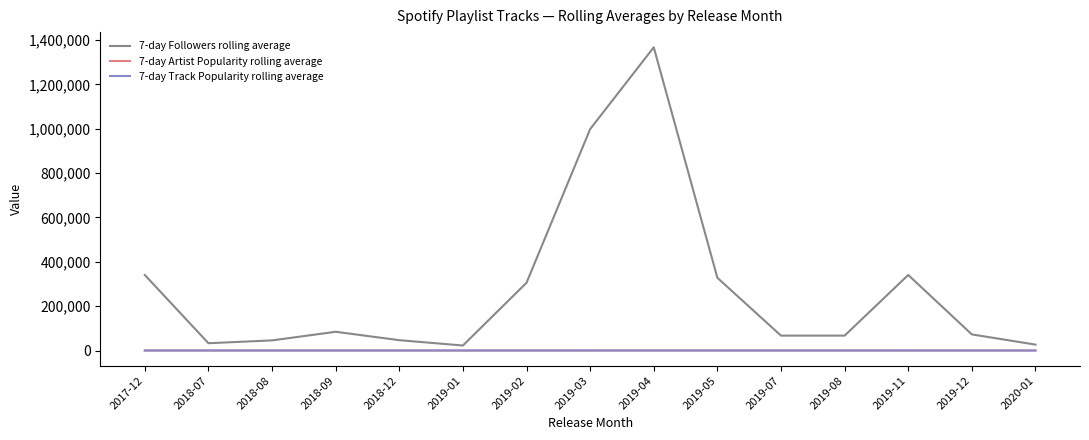

What is the total value across all series at 2017-12?

340670